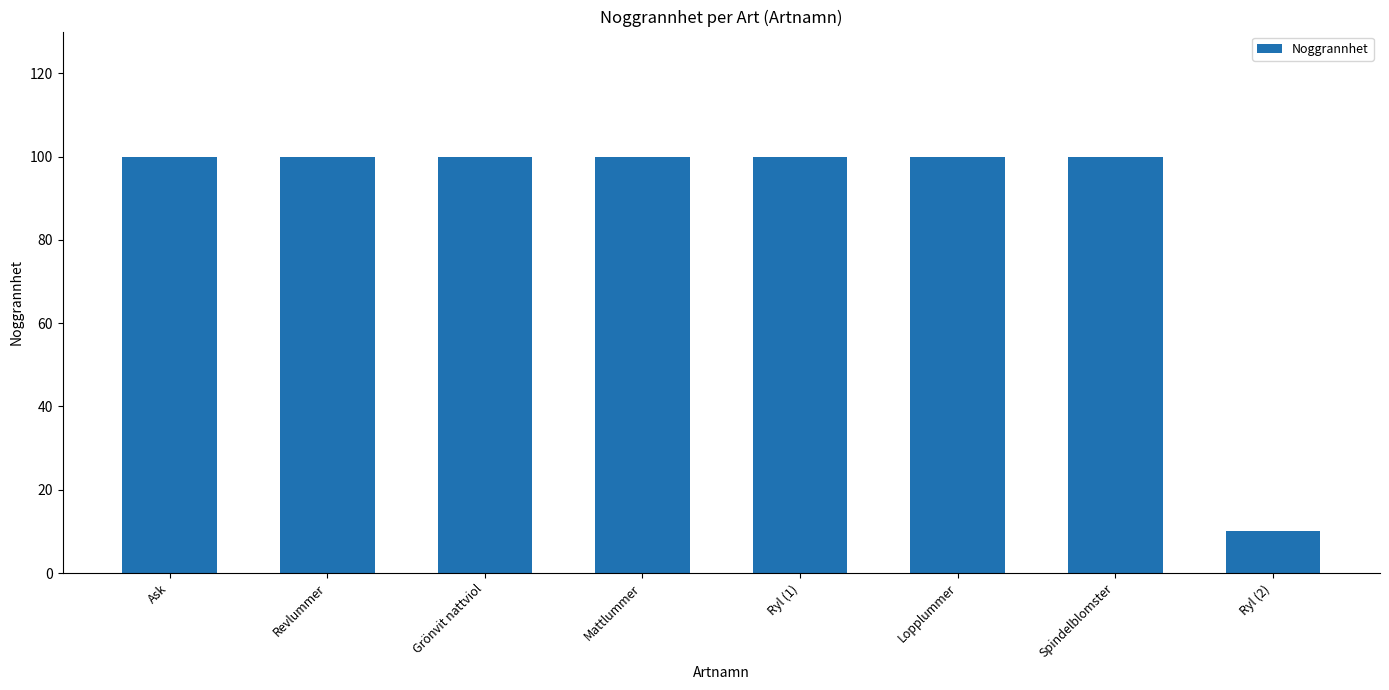

What is the maximum value shown in the chart?

100